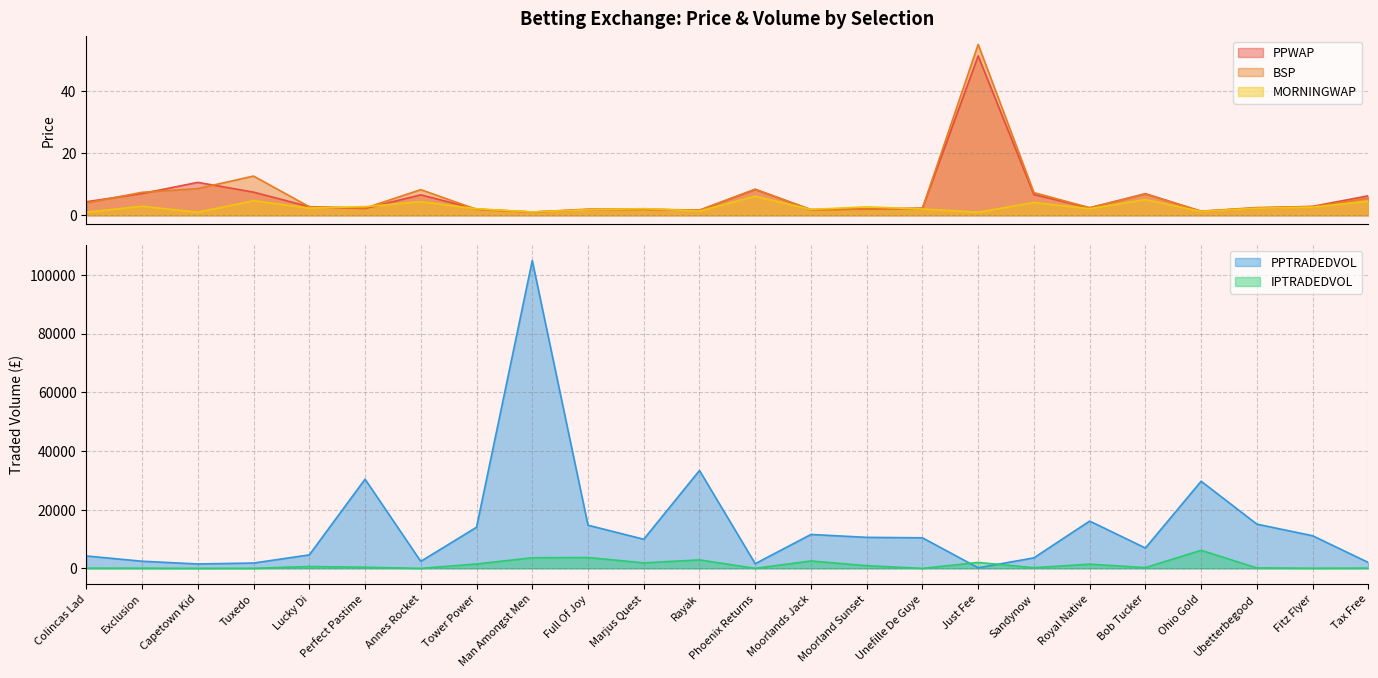

Where does the IPTRADEDVOL series first go above 394?

Lucky Di